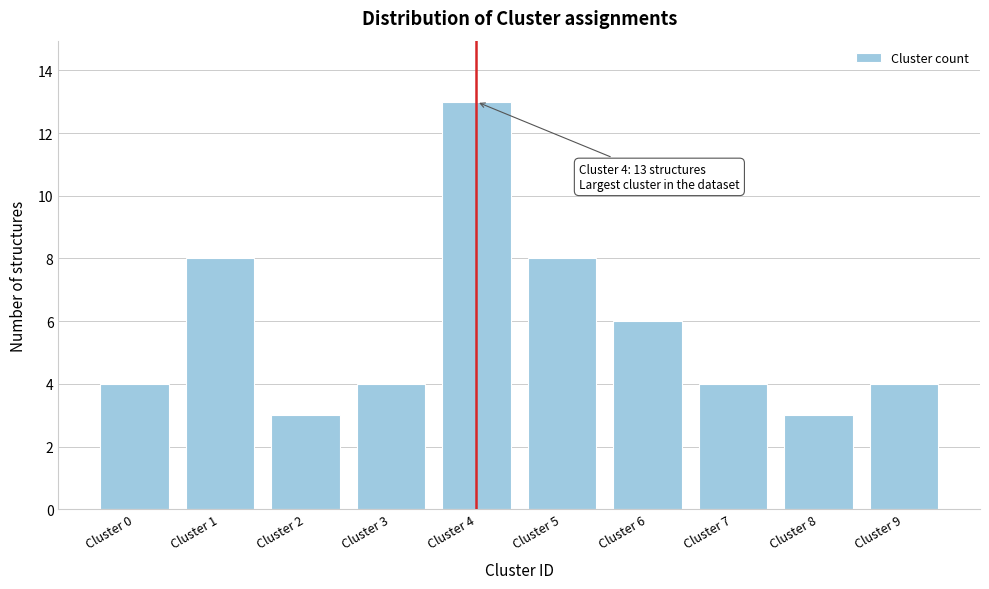

Reading left to right, what are all the values shown in this chart?

4	8	3	4	13	8	6	4	3	4